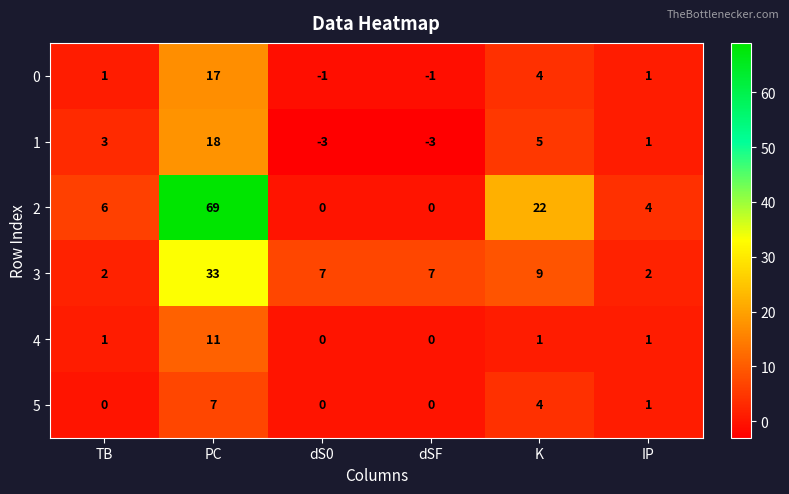

What is the difference between the 2 values at IP and dS0?

4